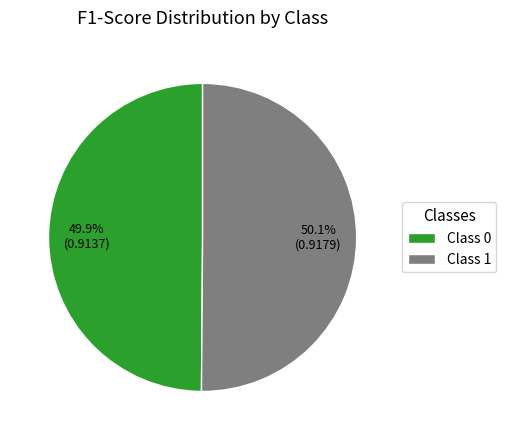

How many segments does this pie chart have?

2